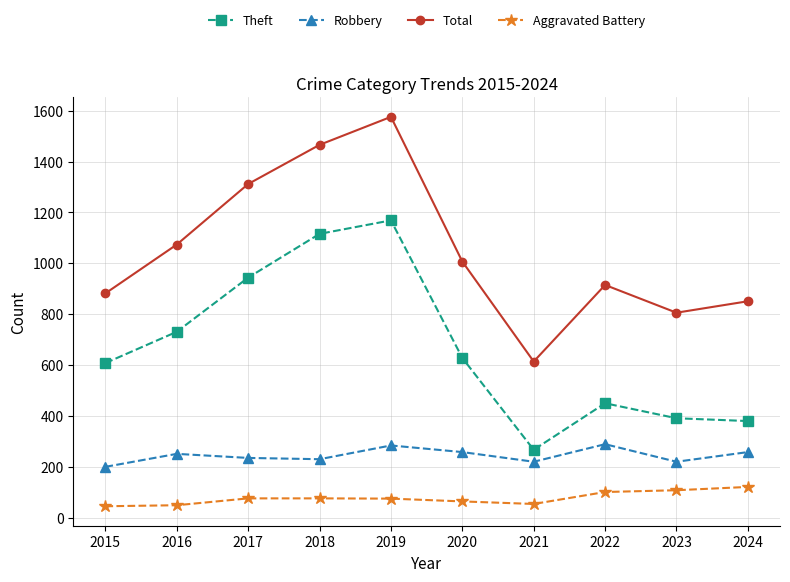

What value does the Total series have at 2019?

1576